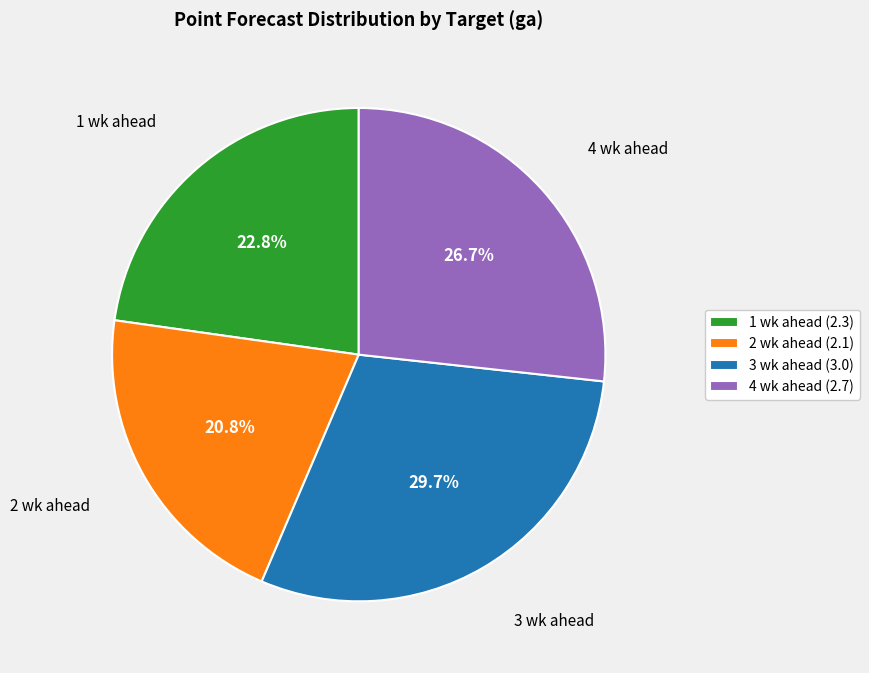

Is it true that 2 wk ahead is 21% of the pie?

True